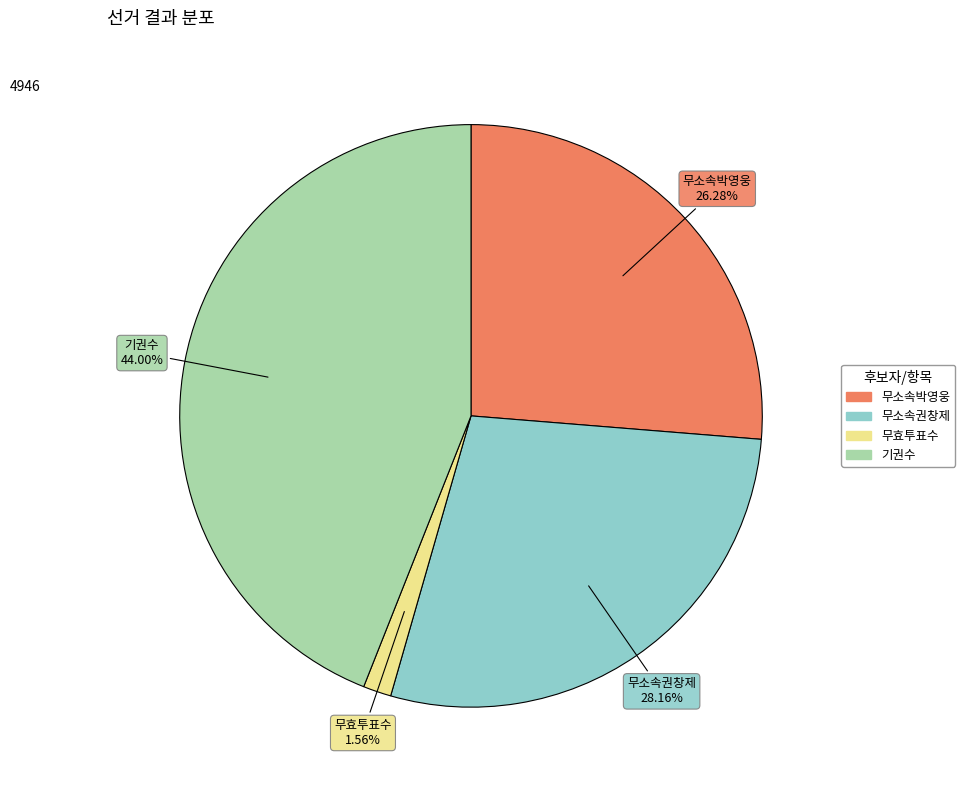

Which category has the biggest portion of the pie?

기권수